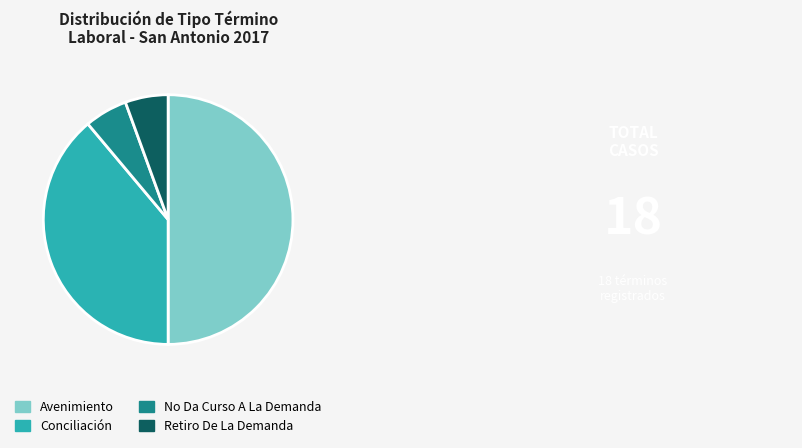

True or false: Retiro De La Demanda accounts for 6% of the total.

True